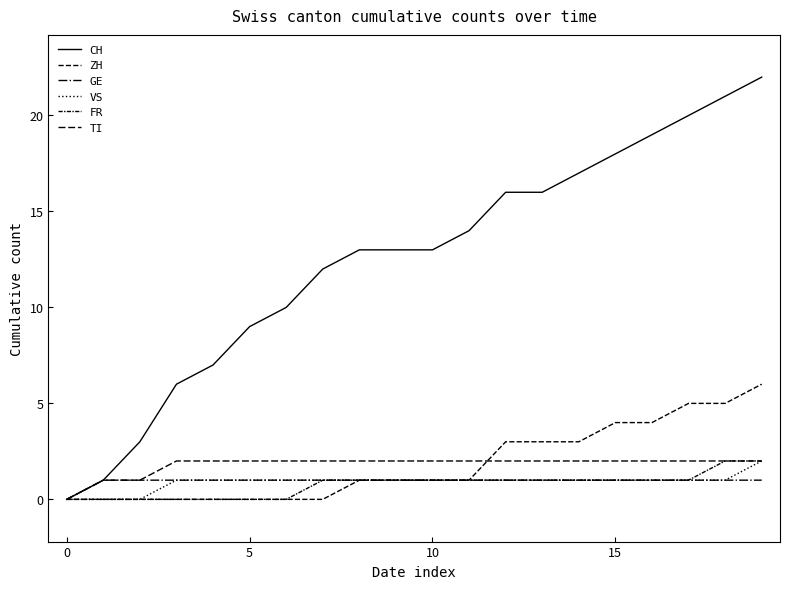

True or false: TI and CH cross at least once.

False